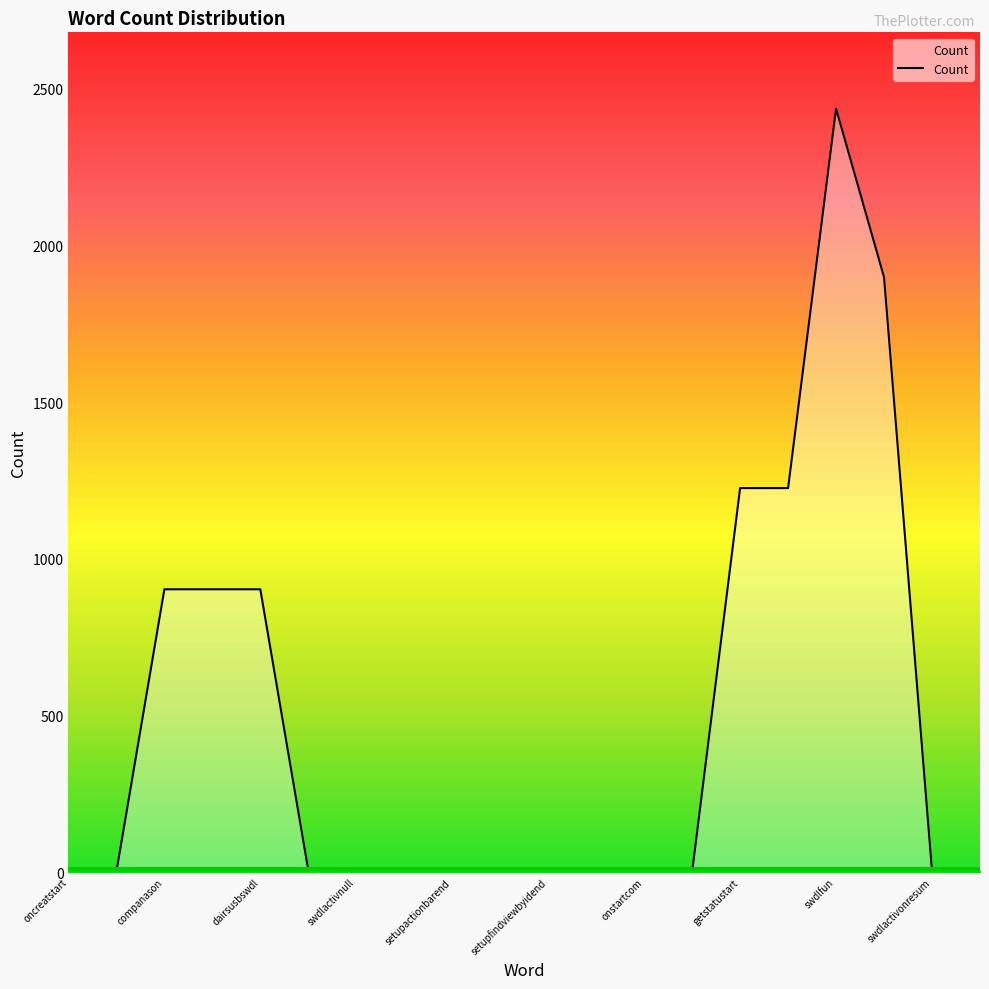

What is the difference between the maximum and minimum values?

2436